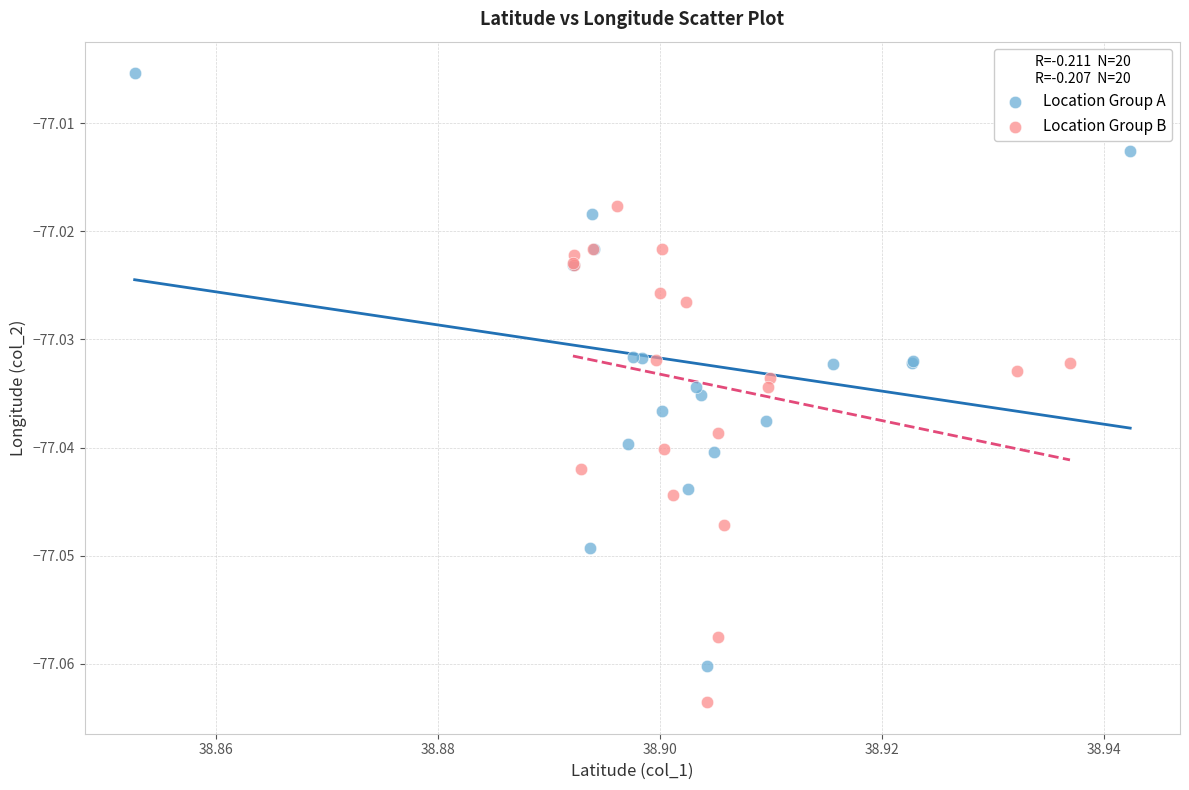

Which series contains the highest Y value?

Location Group A